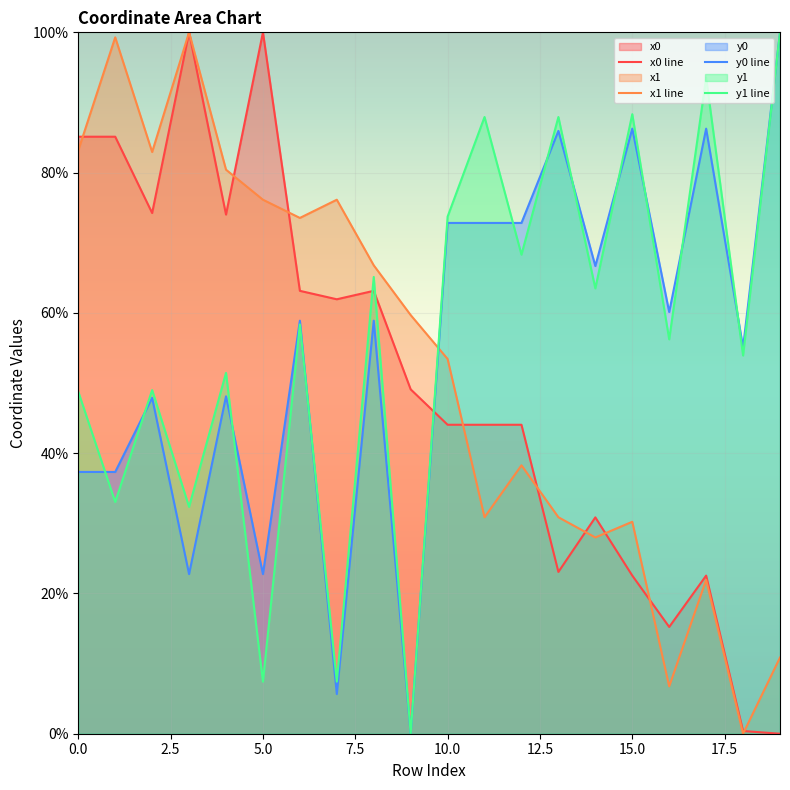

What is the highest value of the y1 series?

100.0